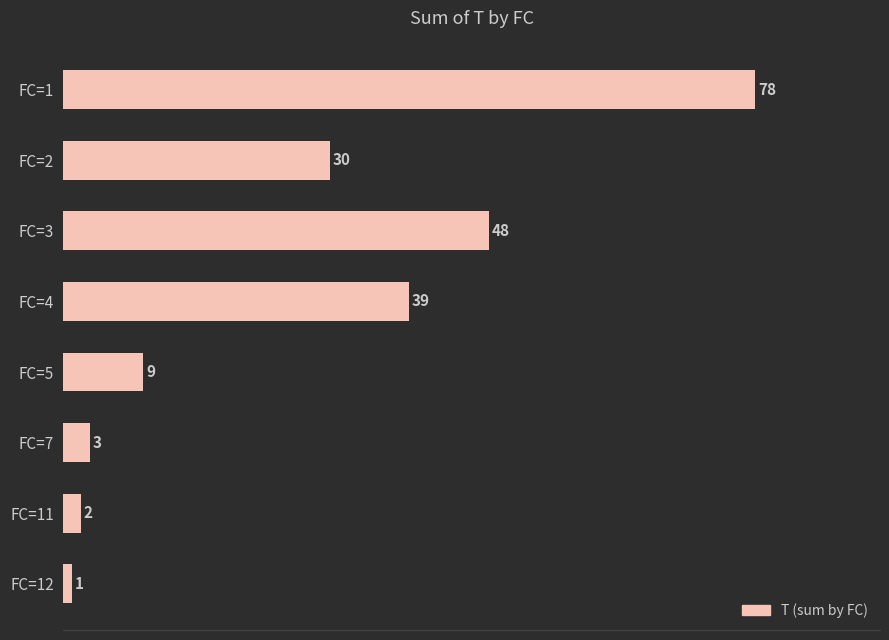

Reading bottom to top, transcribe all the data shown in this chart.

FC=12=1	FC=11=2	FC=7=3	FC=5=9	FC=4=39	FC=3=48	FC=2=30	FC=1=78